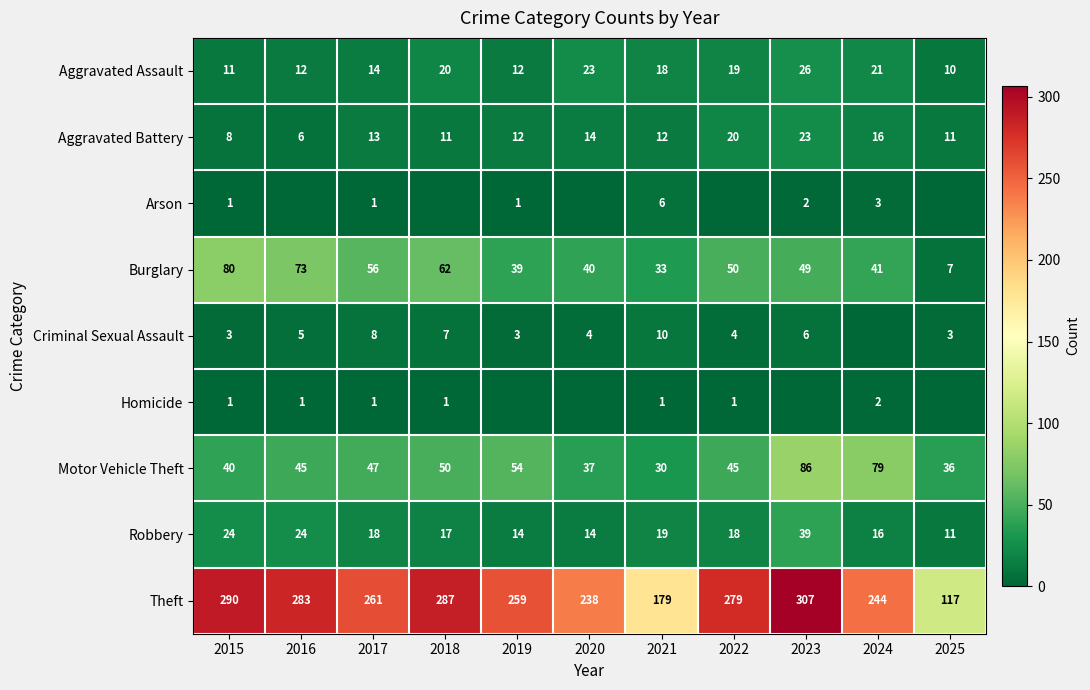

Where does the Burglary series first go above 49?

2015